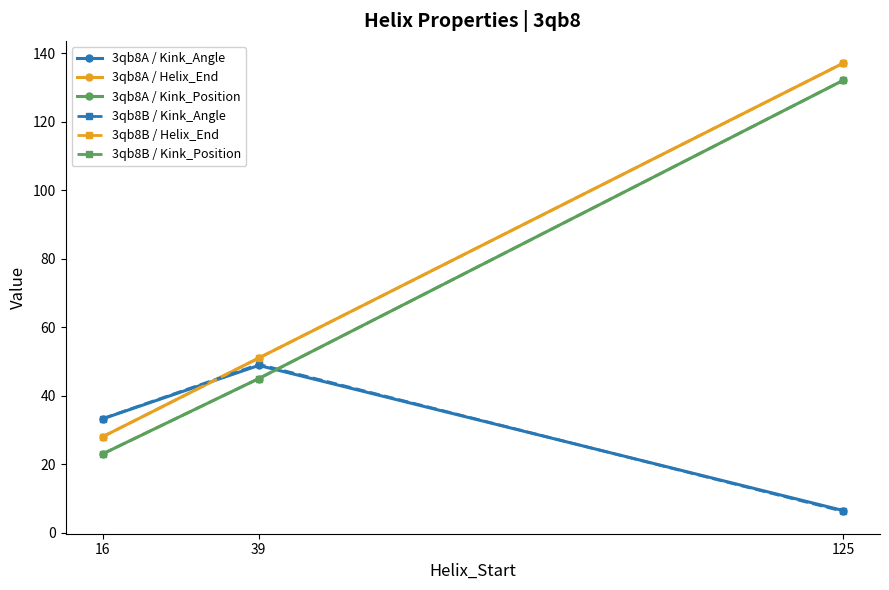

What is the difference between the second highest and minimum values in the 3qb8A / Kink_Position series?

22.0